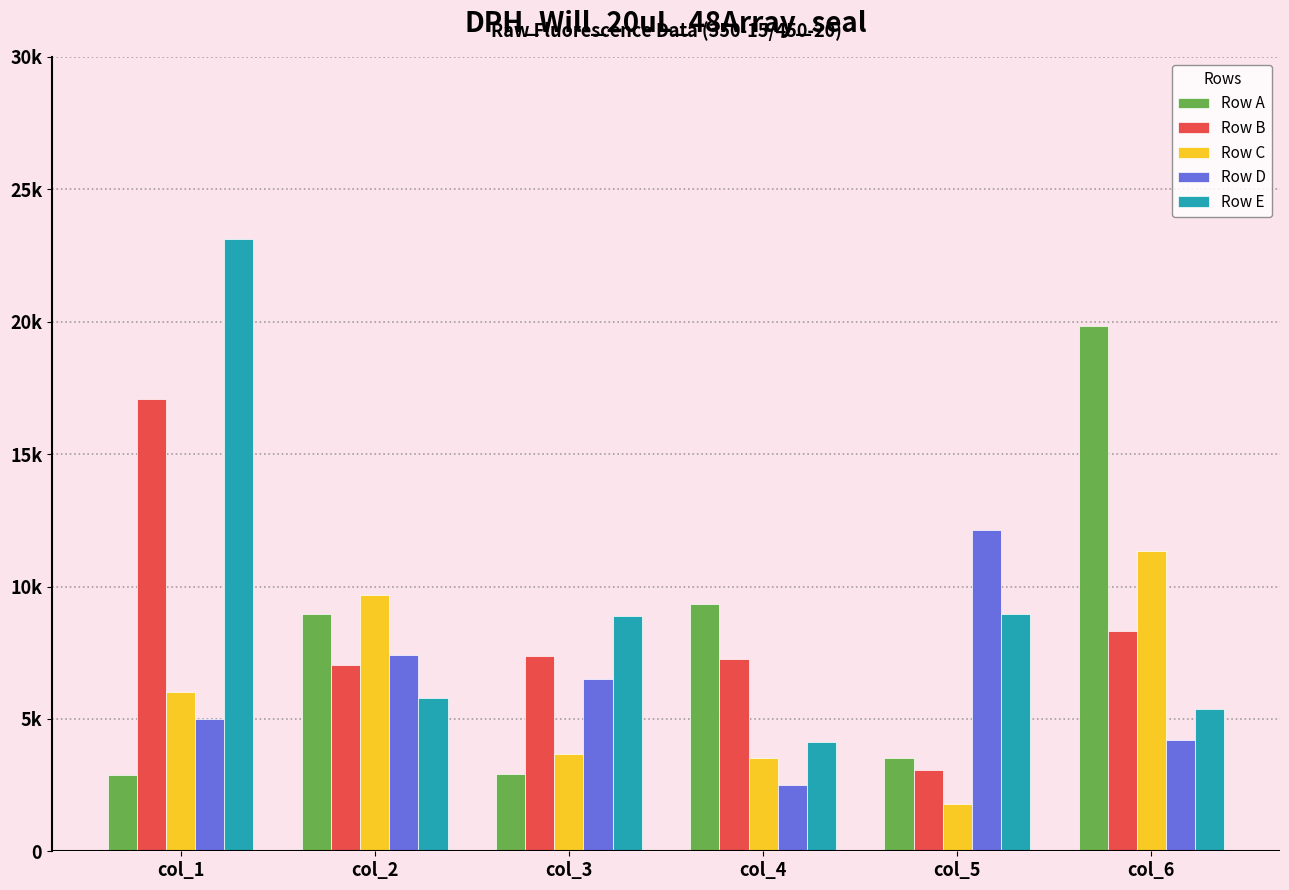

Where is Row E nearest to the value 13633?

col_5